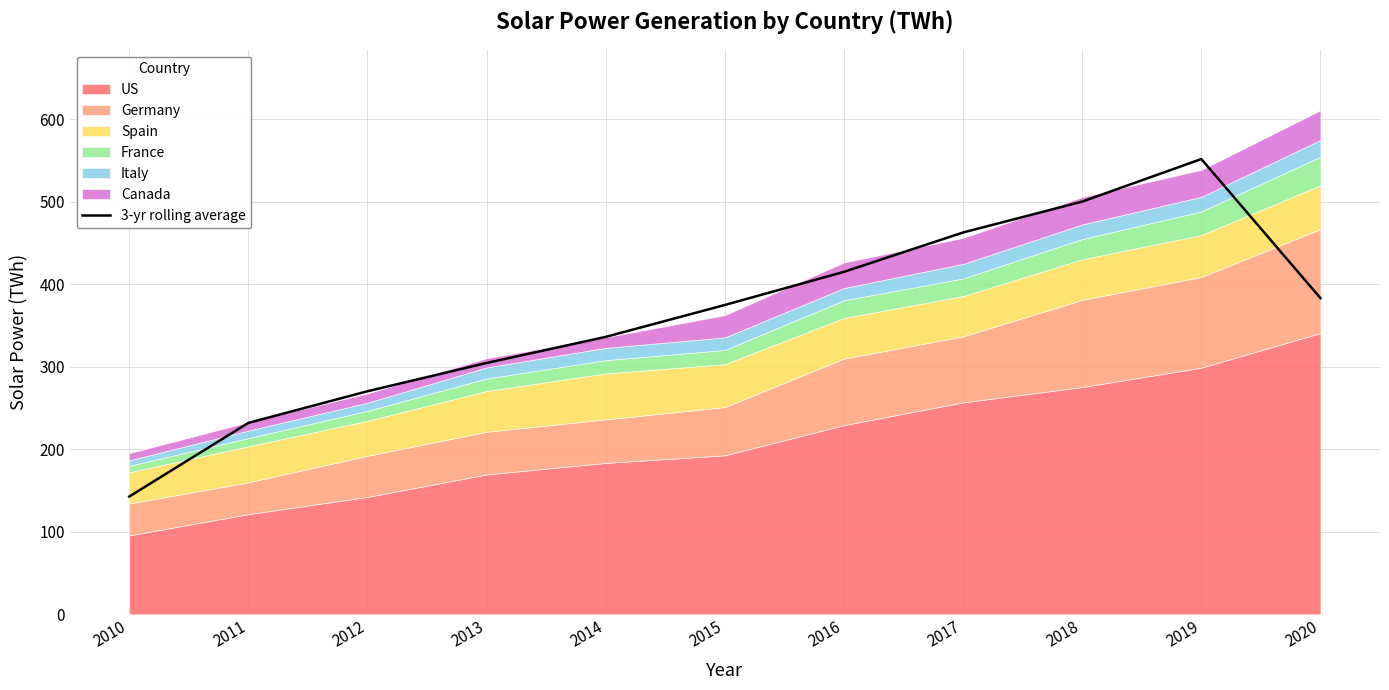

How many interior local peaks (higher than both neighbors) does the data have?

1